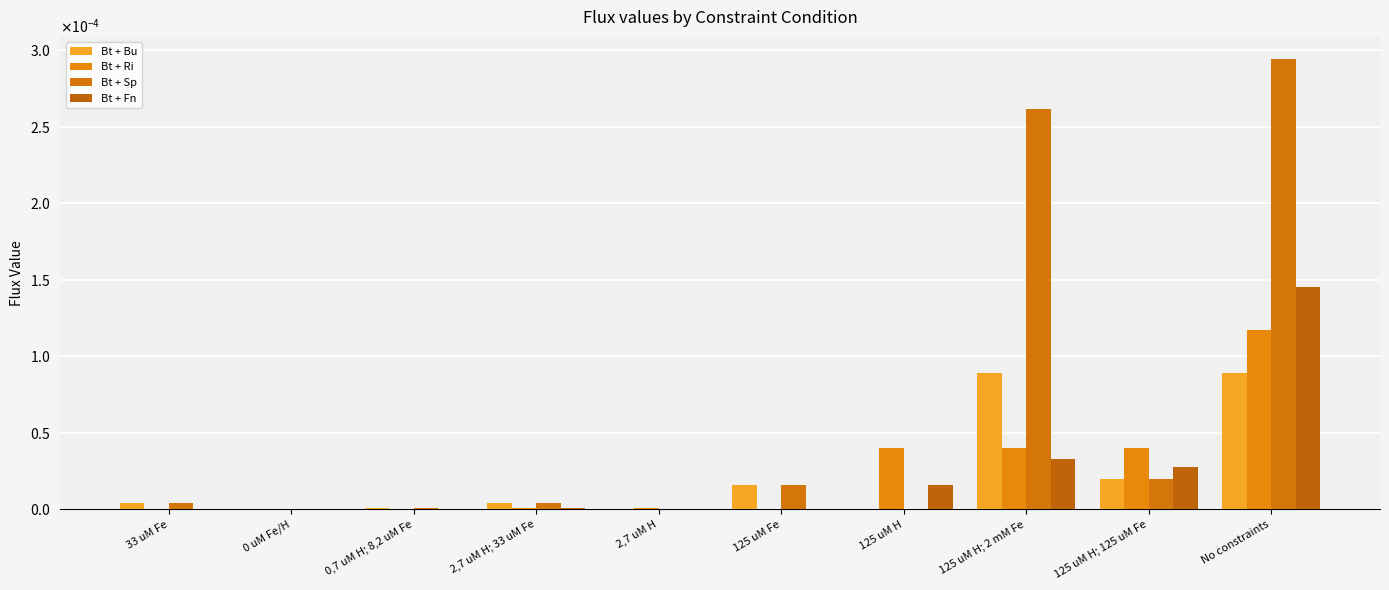

Which has a higher value, 125 uM Fe or 33 uM Fe?

125 uM Fe